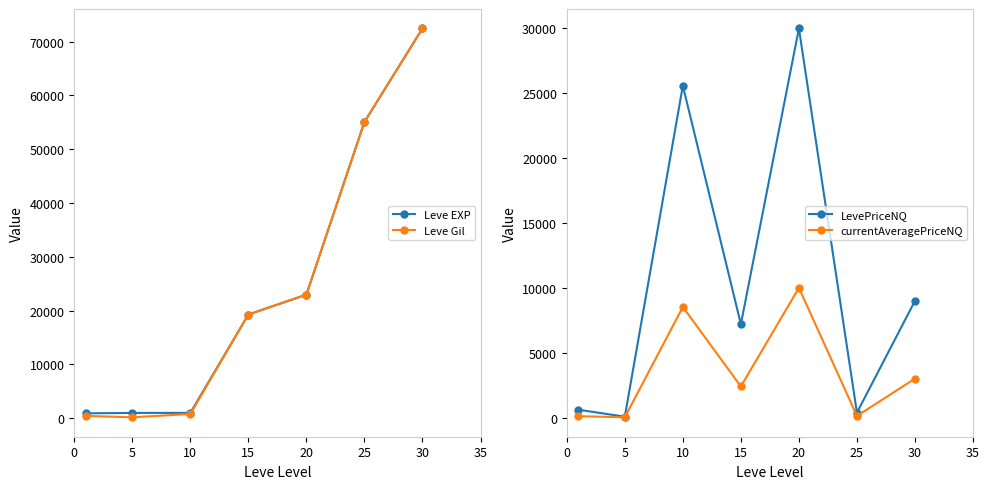

Reading left to right, list all the values displayed in this chart.

Leve EXP: 900.0	980.0	990.0	19270.0	22960.0	55060.0	72430.0
Leve Gil: 420.0	170.0	780.0	19270.0	22960.0	55060.0	72430.0
LevePriceNQ: 606.0	66.8	25586.5	7200.0	30003.0	377.2	9000.0
currentAveragePriceNQ: 104.7	22.2	8528.8	2400.0	10001.0	125.8	3000.0